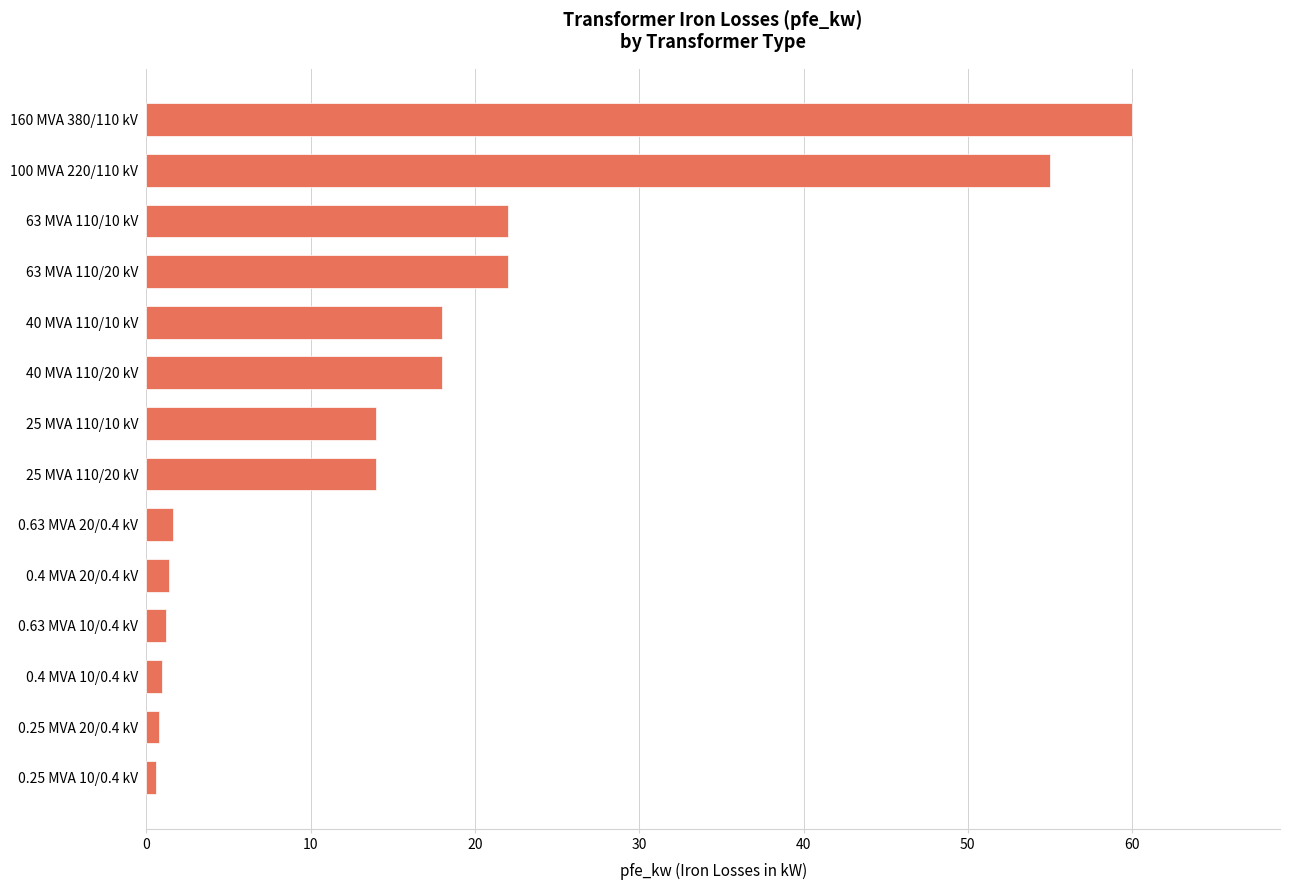

What is the sum of all values?

229.5